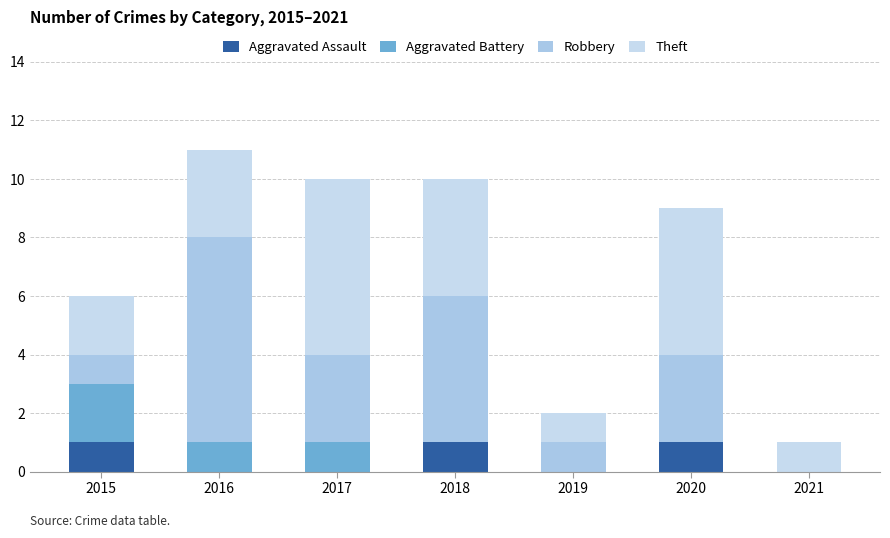

Between 2018 and 2019, which series saw the biggest shift?

Robbery